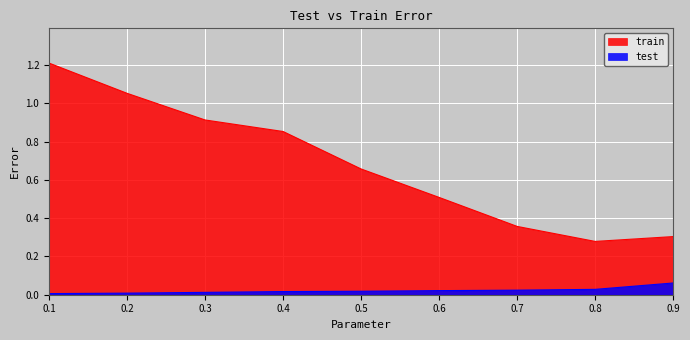

True or false: test and train intersect in this chart.

False